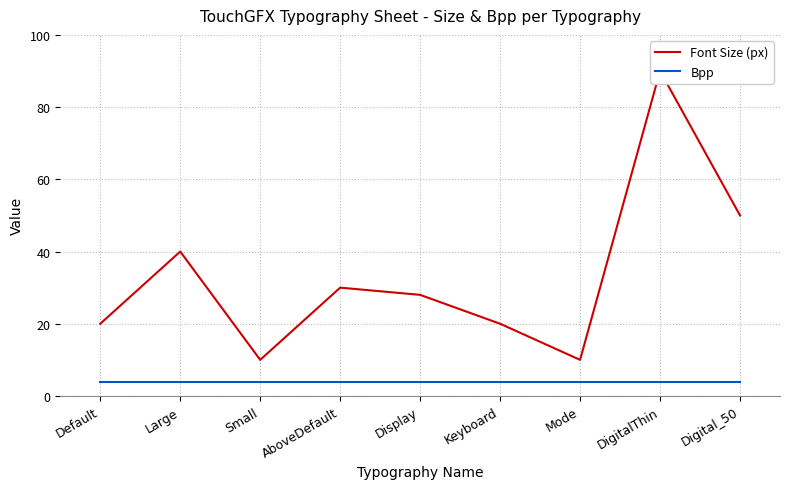

At which category does Font Size (px) reach its first local peak?

Large